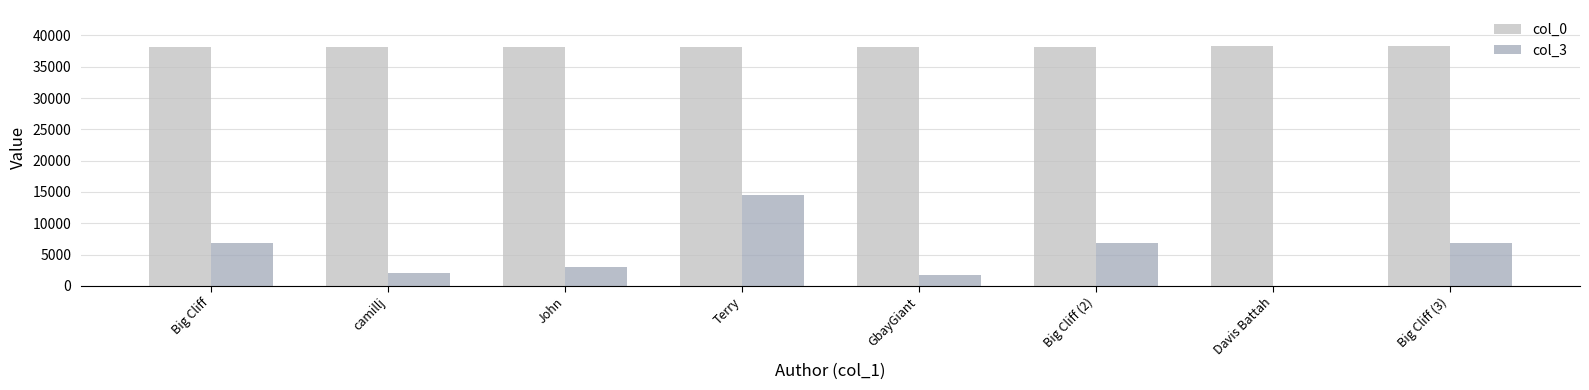

What is the greatest value displayed?

38323